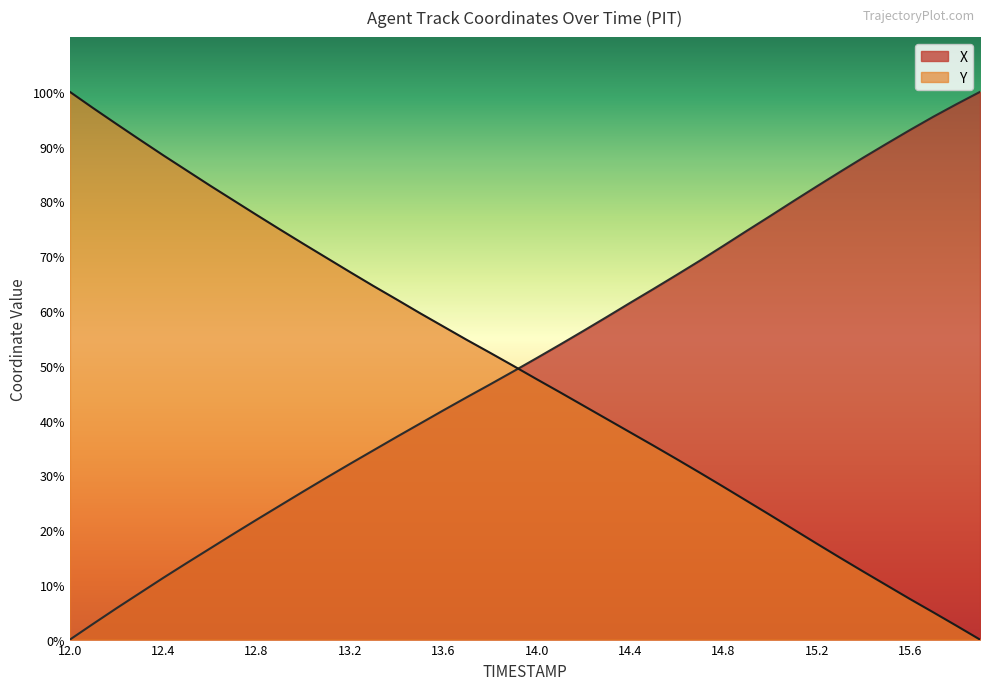

The X series shows 3.8 at 12.1. True or false?

False